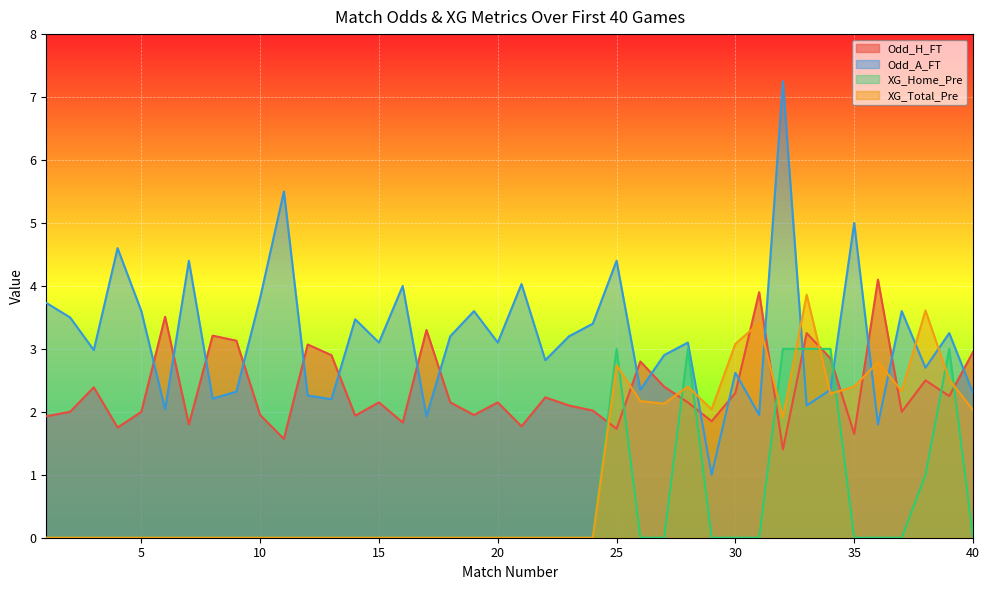

True or false: XG_Total_Pre and XG_Home_Pre intersect in this chart.

True